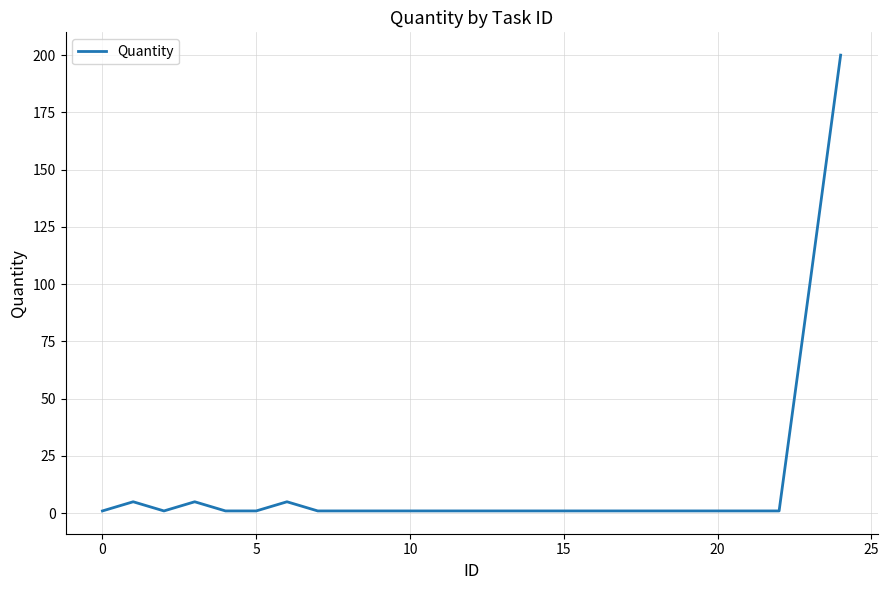

What is the difference between the maximum and minimum values?

199